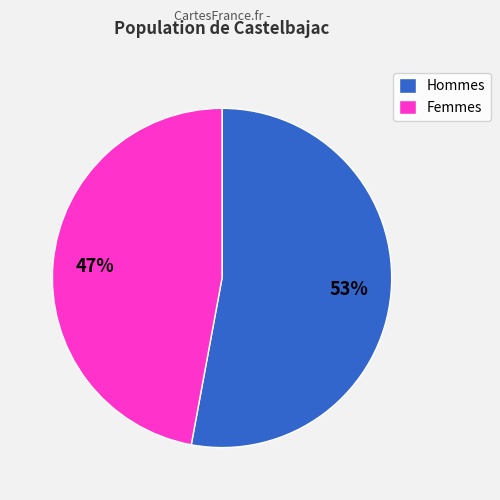

Is there a majority slice in this chart?

Yes